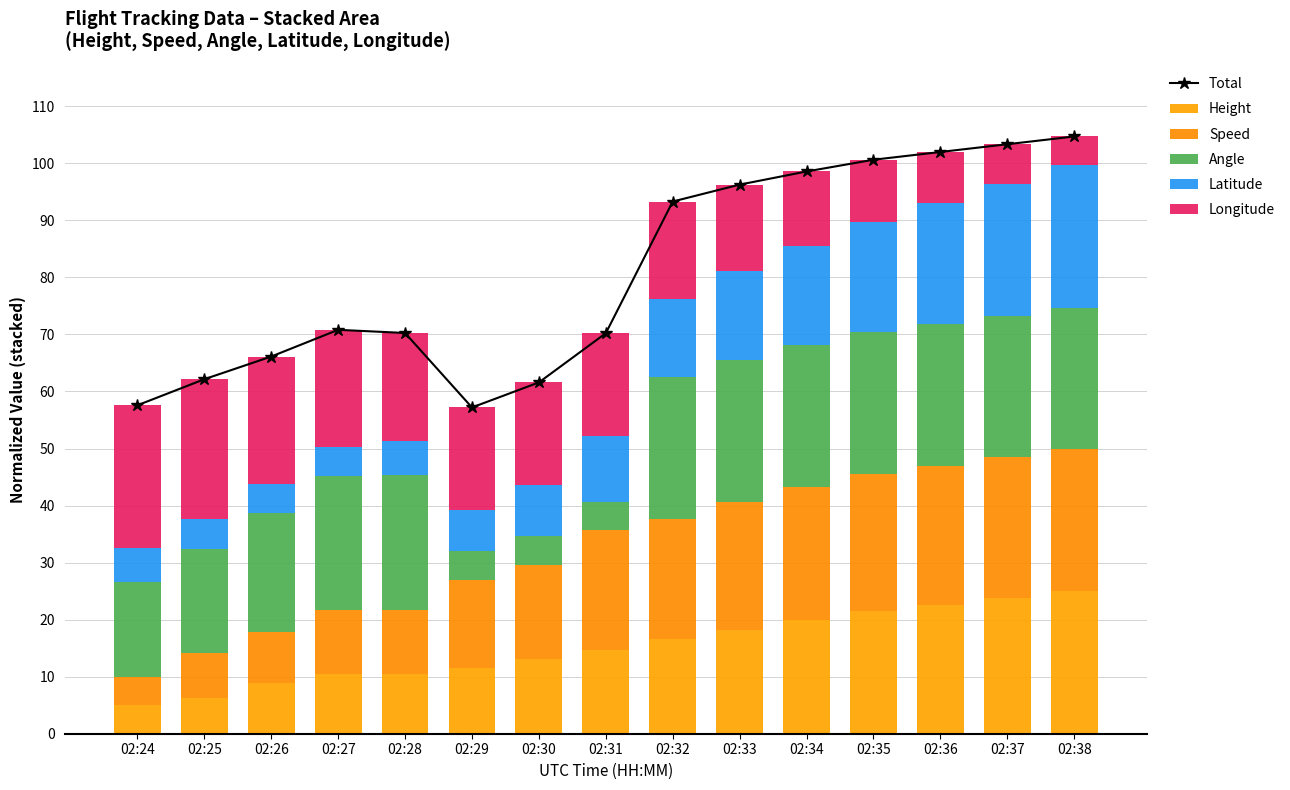

How many distinct data groups are displayed?

6